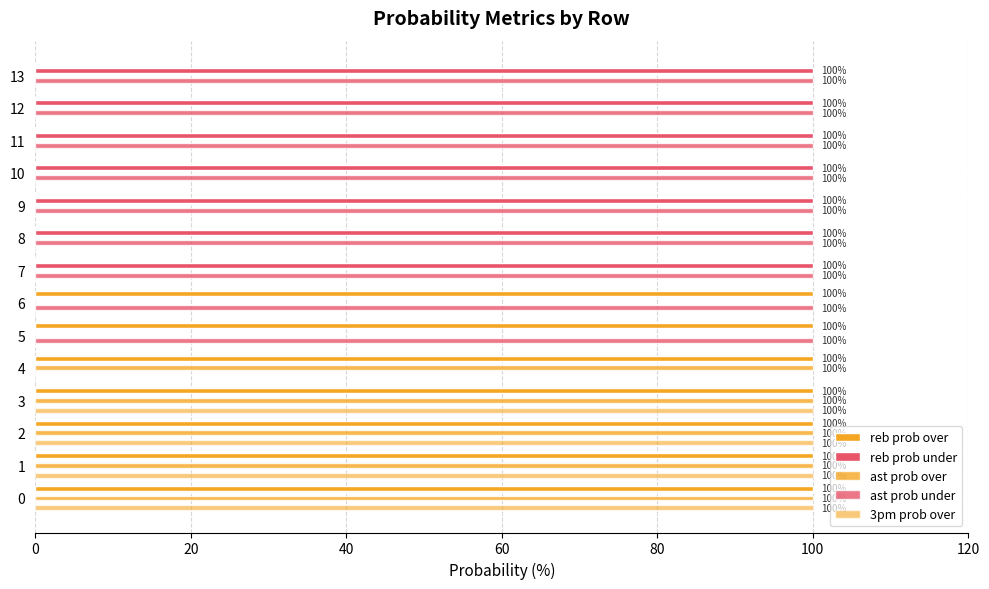

How many data points does each series have?

14